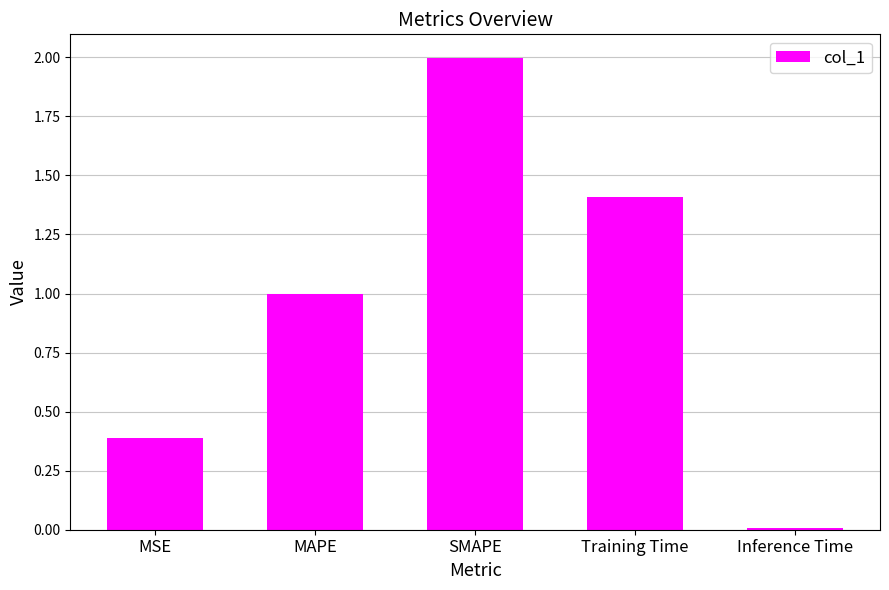

At which category does the chart reach its minimum across all series?

Inference Time